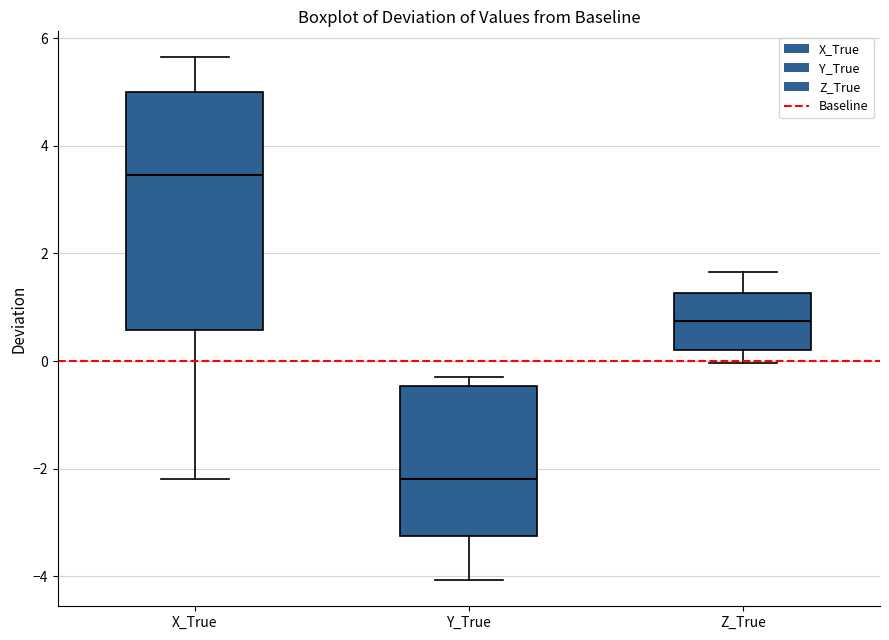

Reading left to right, read every box against the y-axis: the position of its median line, the range the box covers, and the ends of its whiskers. The values are not printed on the chart, so give them approximately, as read against the axis.

X_True: median 3.4, box 0.6 to 5.0, whiskers -2.2 to 5.6
Y_True: median -2.2, box -3.2 to -0.4, whiskers -4.0 to -0.2
Z_True: median 0.8, box 0.2 to 1.2, whiskers 0.0 to 1.6